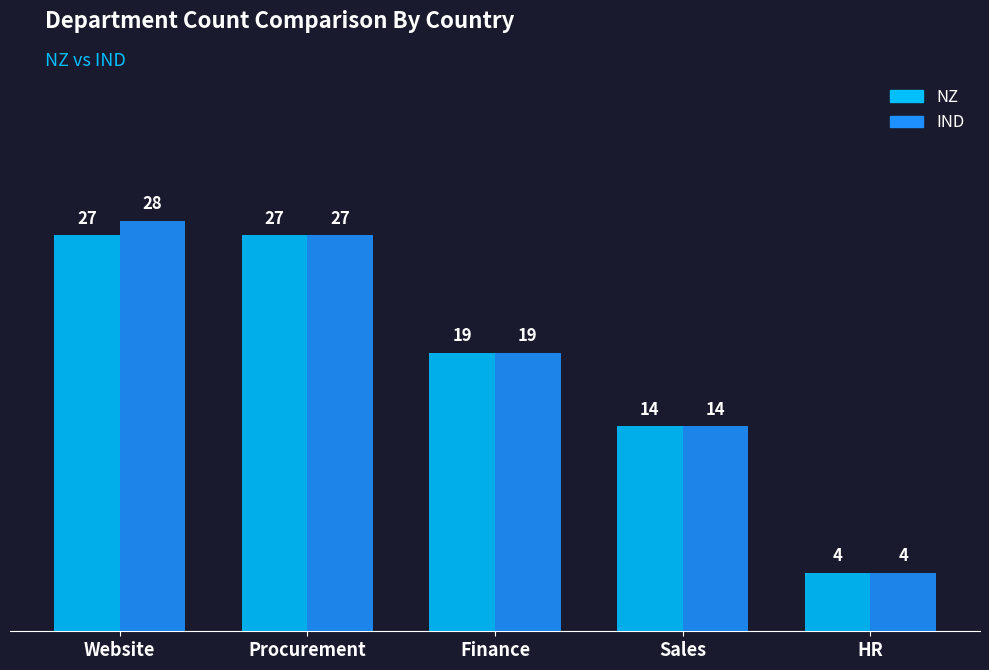

What is the difference between the highest and lowest values at Website?

1